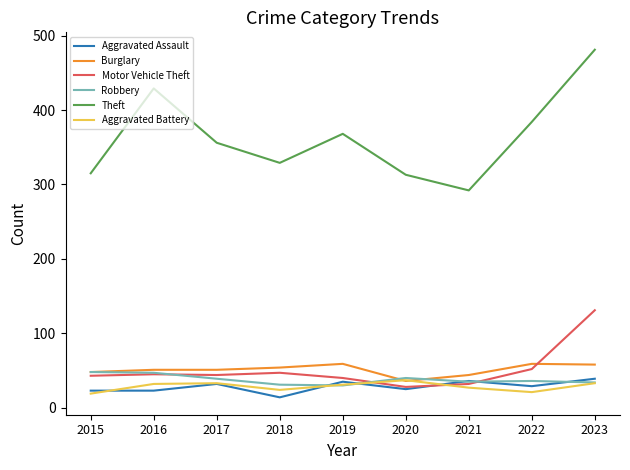

What is the minimum value shown in the chart?

14